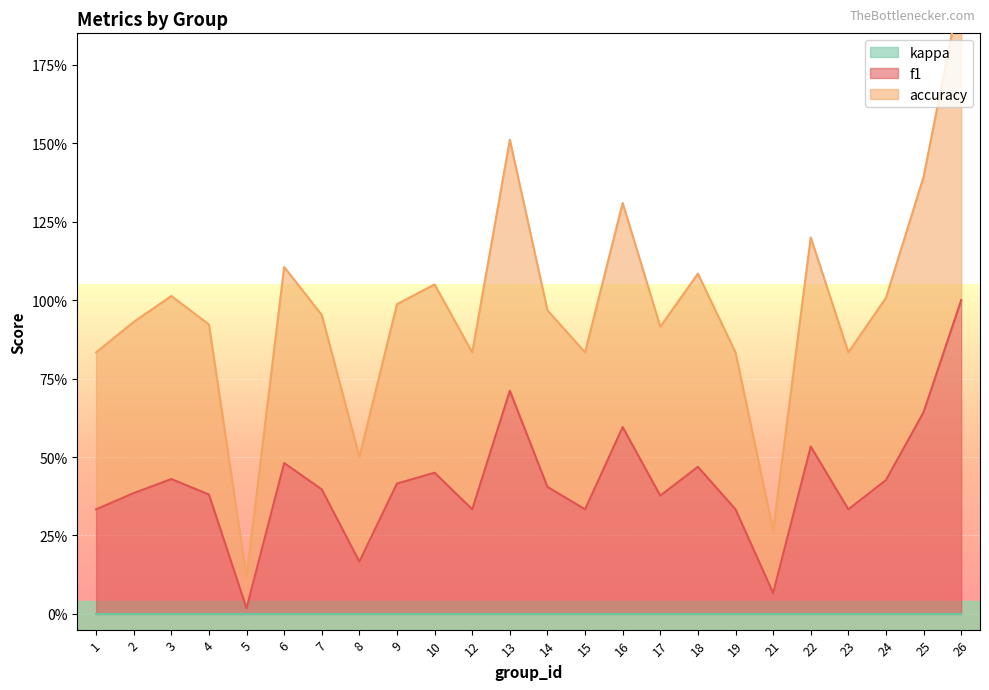

True or false: accuracy and f1 cross at least once.

False